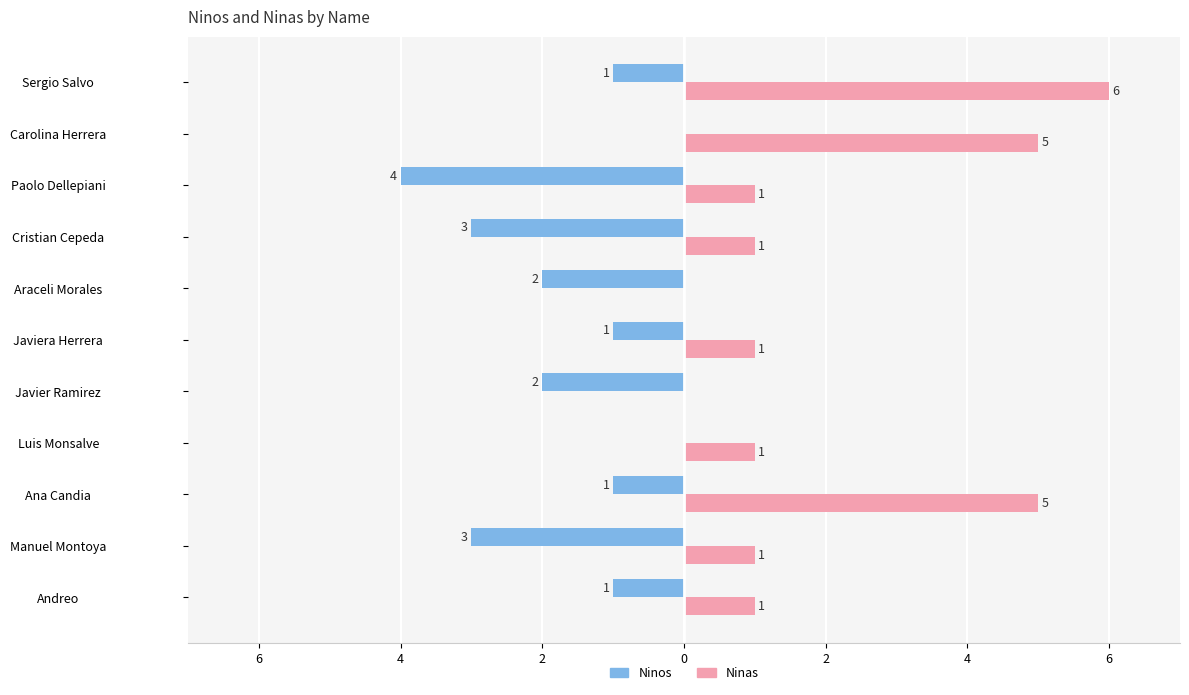

Rank the series by their average value, from highest to lowest.

Ninas, Ninos